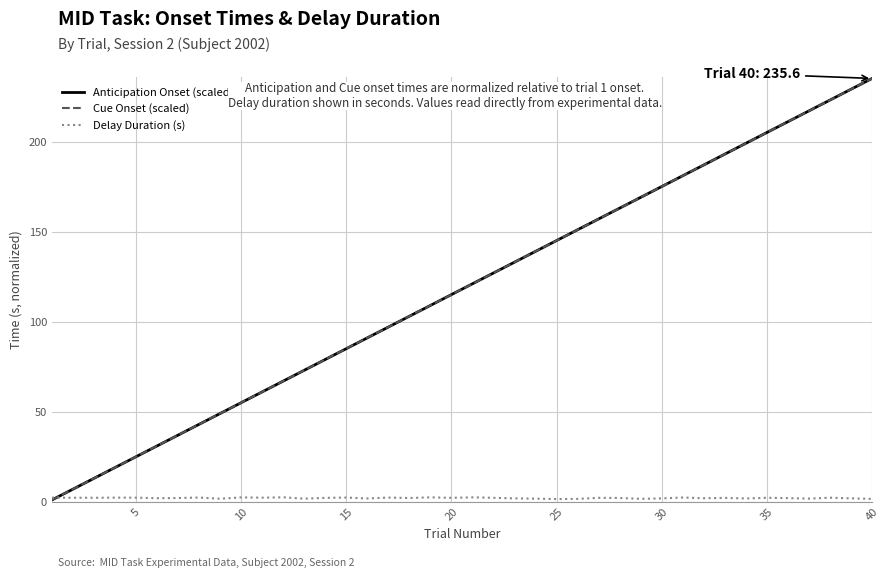

After their last crossing, which series has the higher values: Delay Duration (s) or Cue Onset (scaled)?

Cue Onset (scaled)